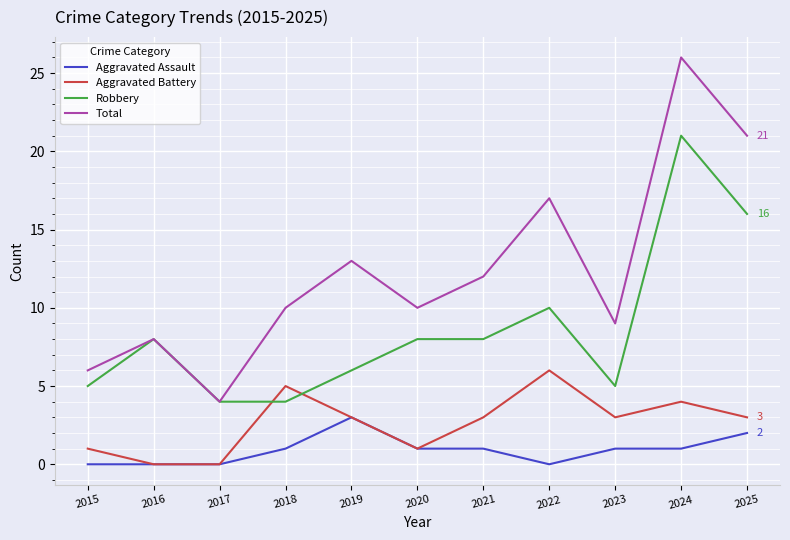

Which series has the largest range (max minus min)?

Total